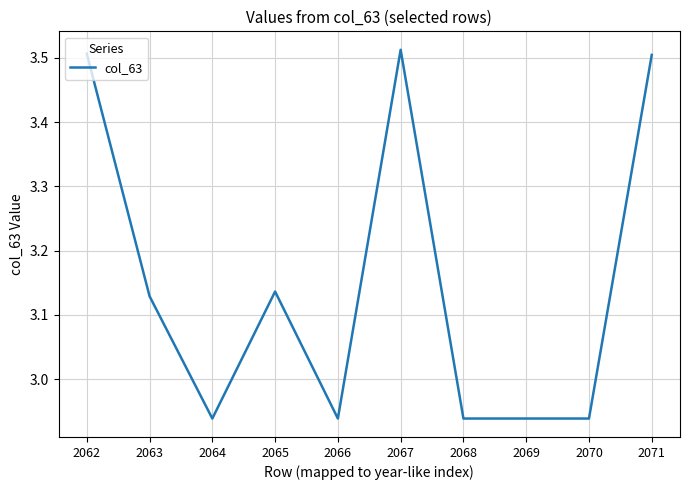

True or false: the data has more than 0 interior local peaks.

True